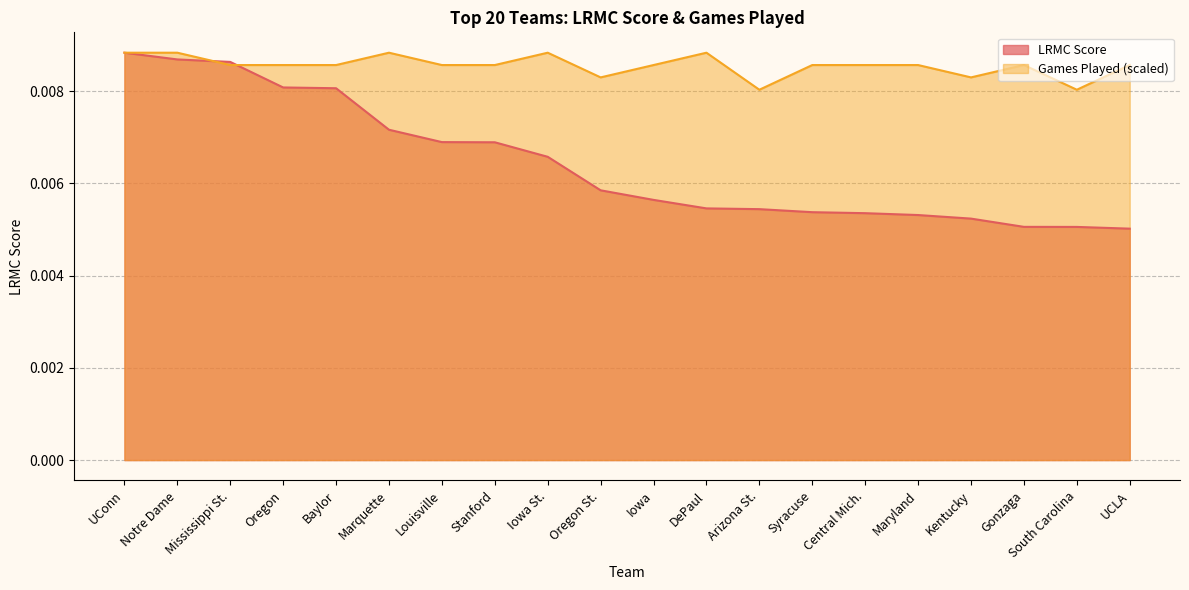

What is the label of the 7th point from the right?

Syracuse